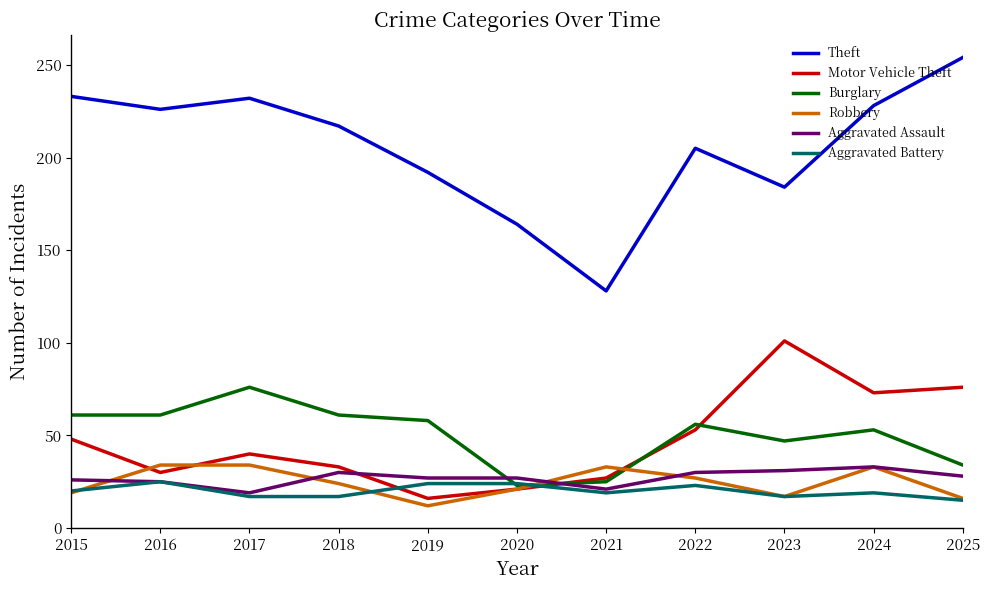

What is the smallest value displayed?

12